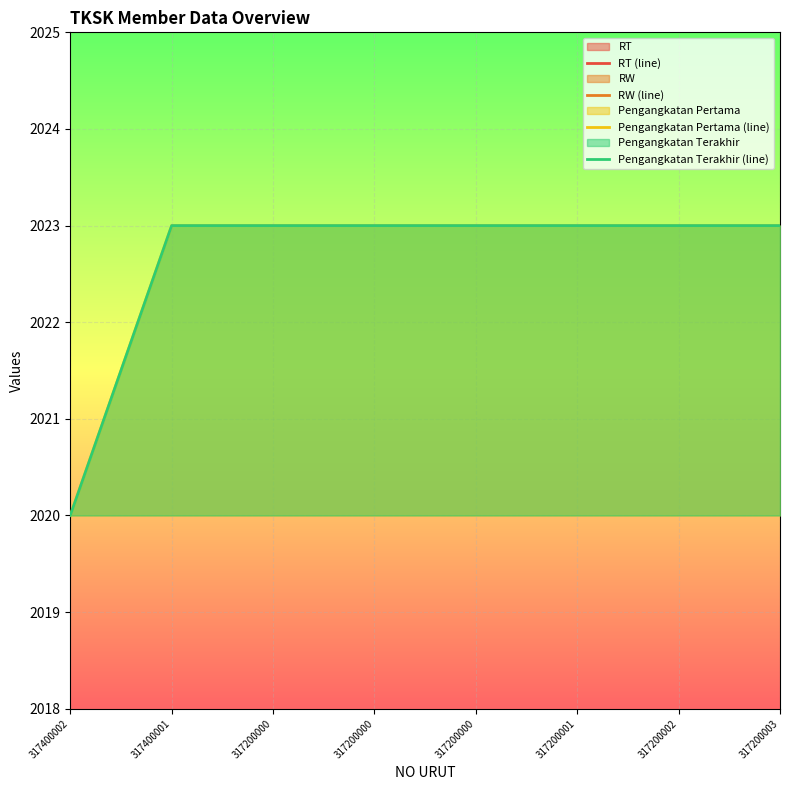

Reading right to left, transcribe all the data shown in this chart.

RT (line): 317200003=1	317200002=1	317200001=1	317200000=1	317200000=1	317200000=1	317400001=1	317400002=1
RW (line): 317200003=2	317200002=2	317200001=2	317200000=2	317200000=2	317200000=2	317400001=2	317400002=2
Pengangkatan Pertama (line): 317200003=2023	317200002=2023	317200001=2023	317200000=2023	317200000=2023	317200000=2023	317400001=2023	317400002=2020
Pengangkatan Terakhir (line): 317200003=2023	317200002=2023	317200001=2023	317200000=2023	317200000=2023	317200000=2023	317400001=2023	317400002=2020